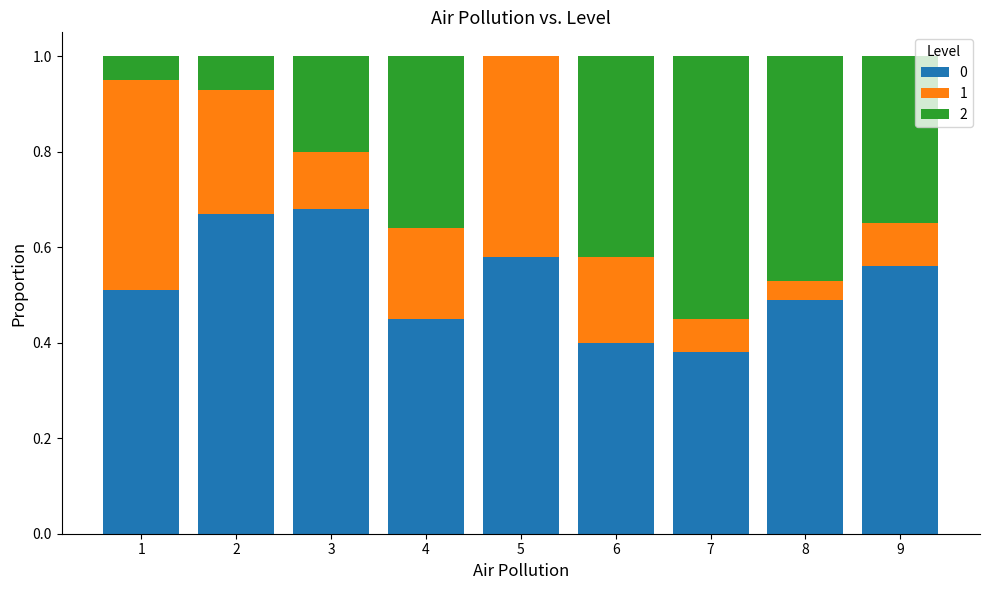

Does the chart contain stacked bars?

Yes